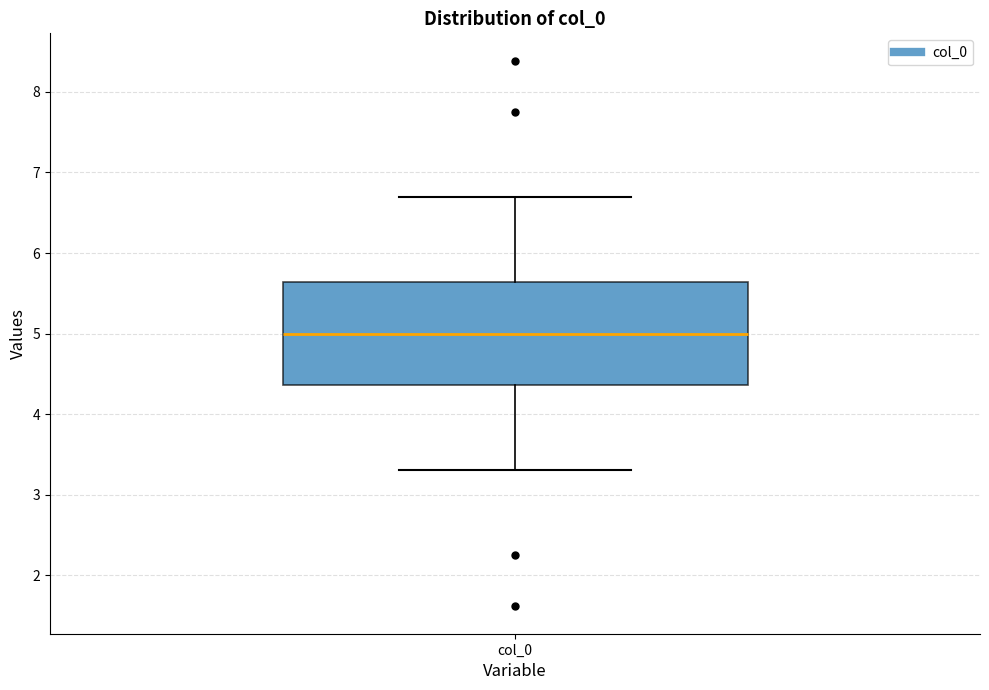

Read this box plot against the y-axis: the position of the median line, the range covered by the box, and the ends of both whiskers. The values are not printed on the chart, so give them approximately, as read against the axis.

median 5.0, box 4.4 to 5.6, whiskers 3.3 to 6.7